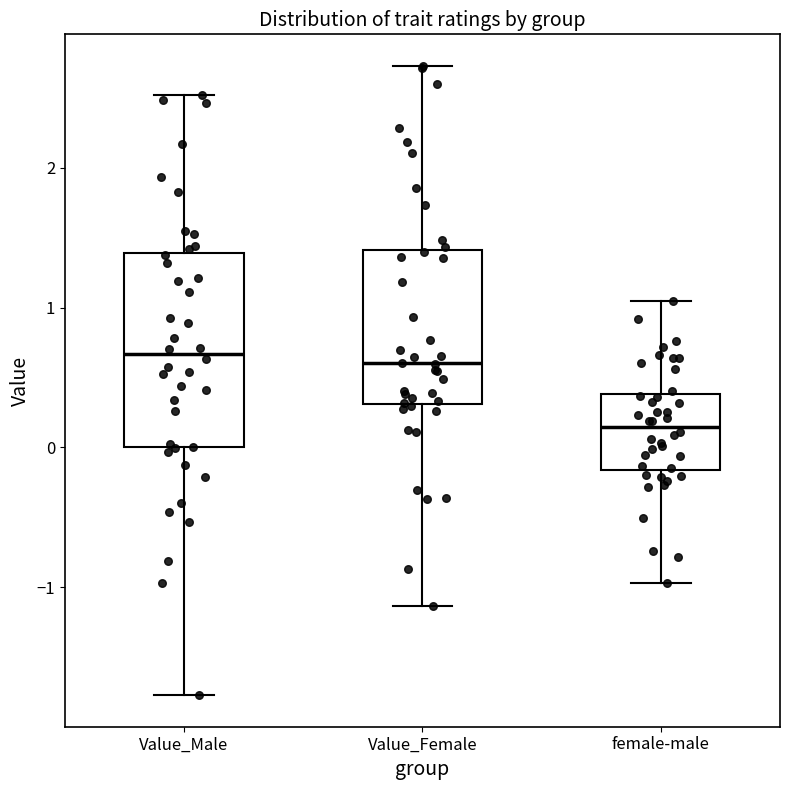

Which box has the lowest median line?

female-male